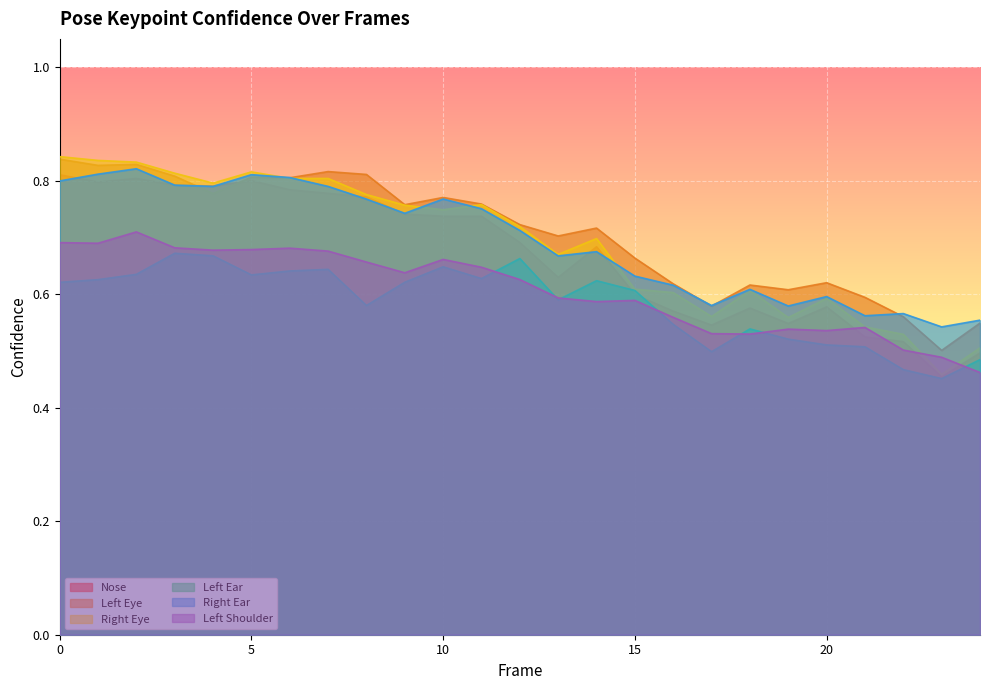

List the labels in order of a_right_ear_confidence value, smallest first.

23, 24, 21, 22, 19, 17, 20, 18, 16, 15, 13, 14, 12, 9, 11, 8, 10, 7, 4, 3, 0, 6, 5, 1, 2